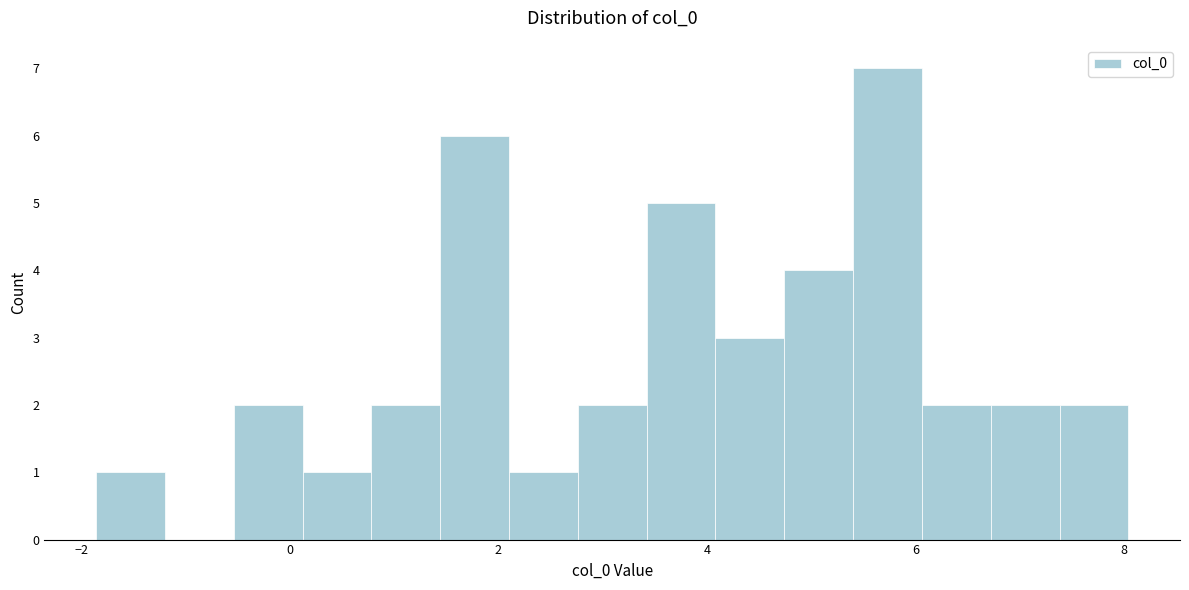

Around what value on the x-axis is the tallest bar? Give the approximate position of its centre, as read against the axis.

5.8